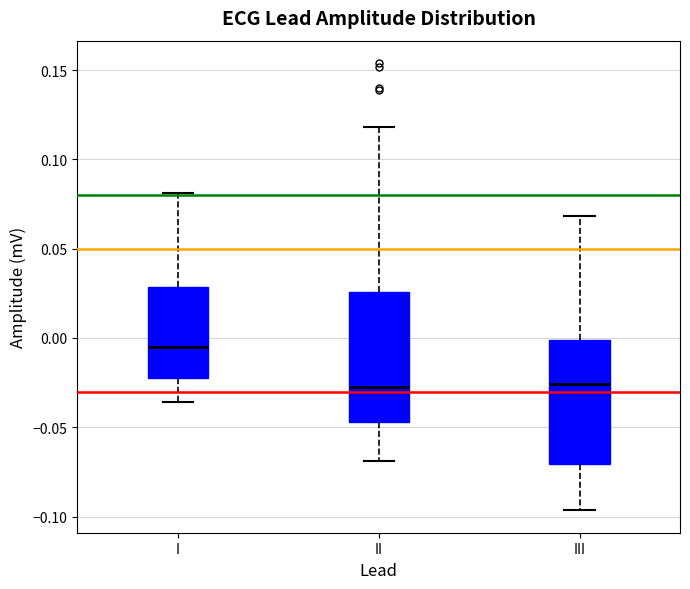

Which box has the highest median line?

I